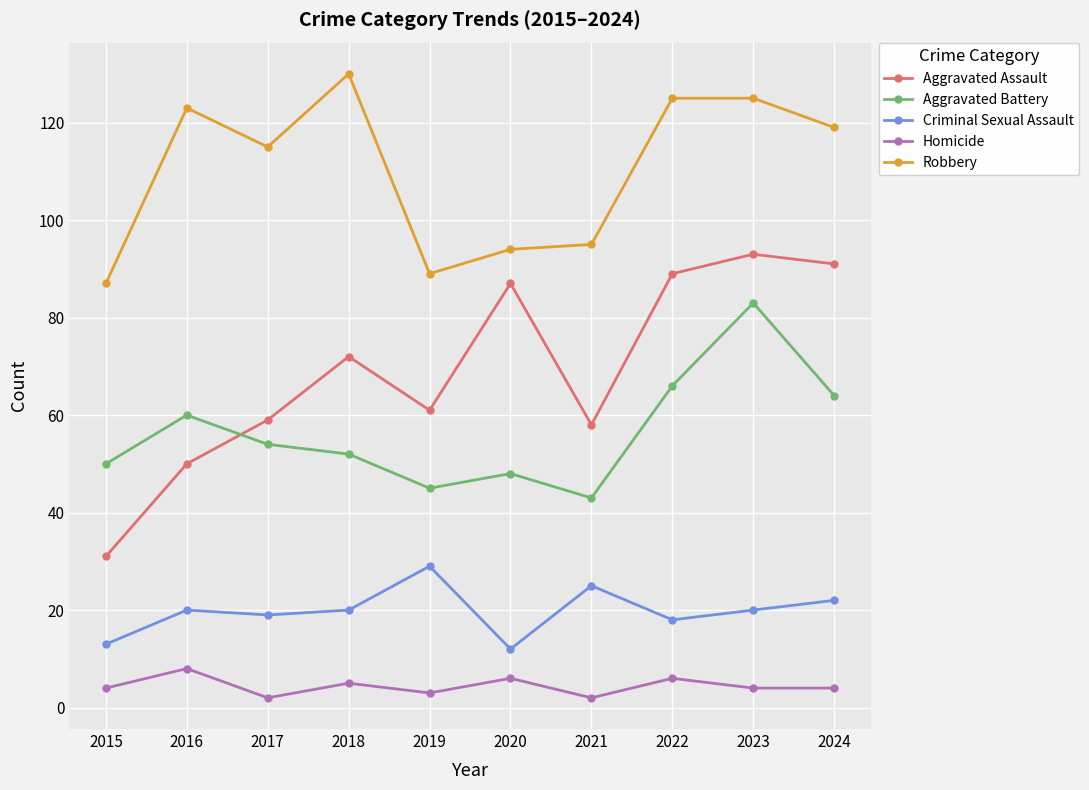

Which series has the widest spread of values?

Aggravated Assault